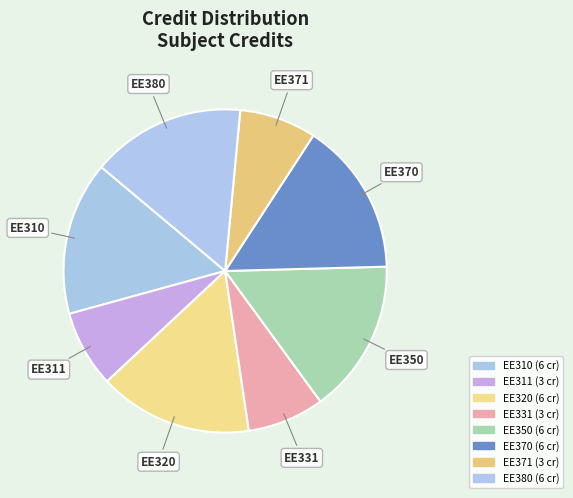

How many segments does this pie chart have?

8